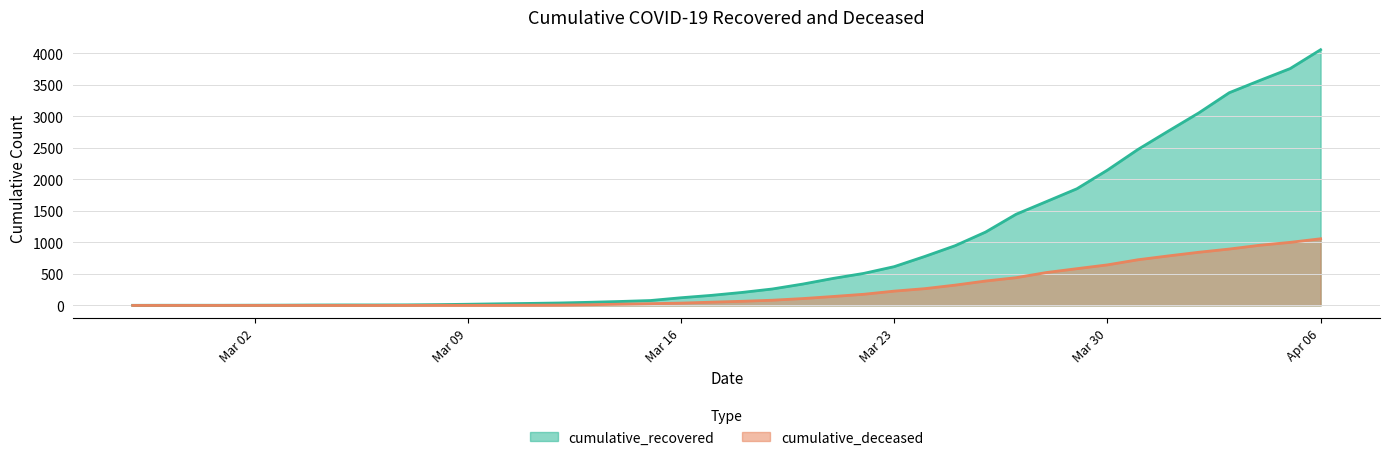

Count the number of data series in this chart.

2